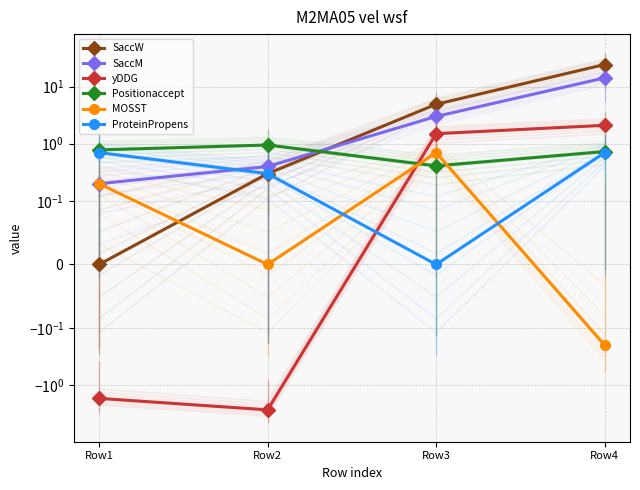

True or false: SaccW and MOSST intersect in this chart.

True